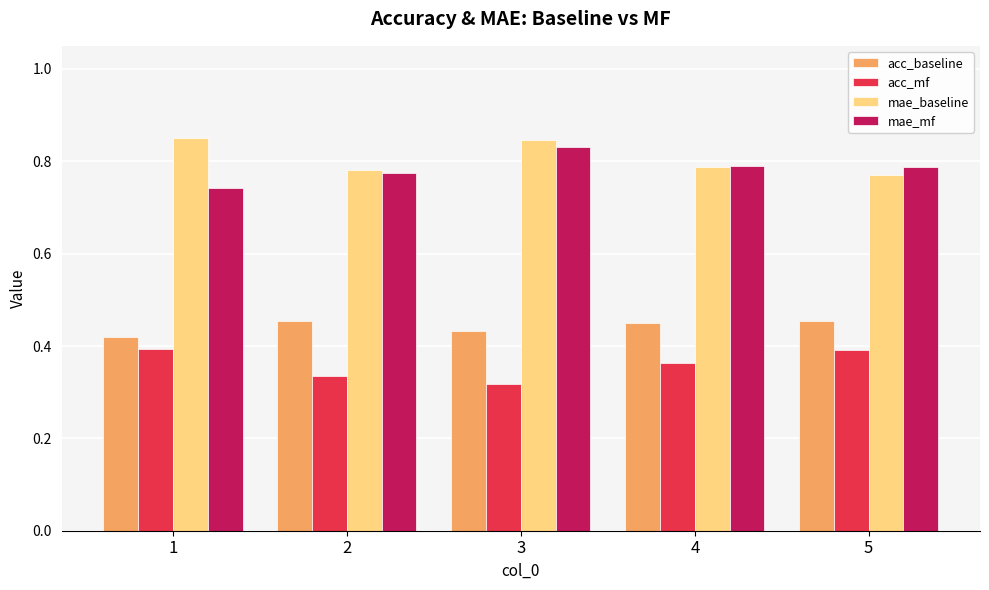

The value of mae_mf at 2 is 0.8. True or false?

True